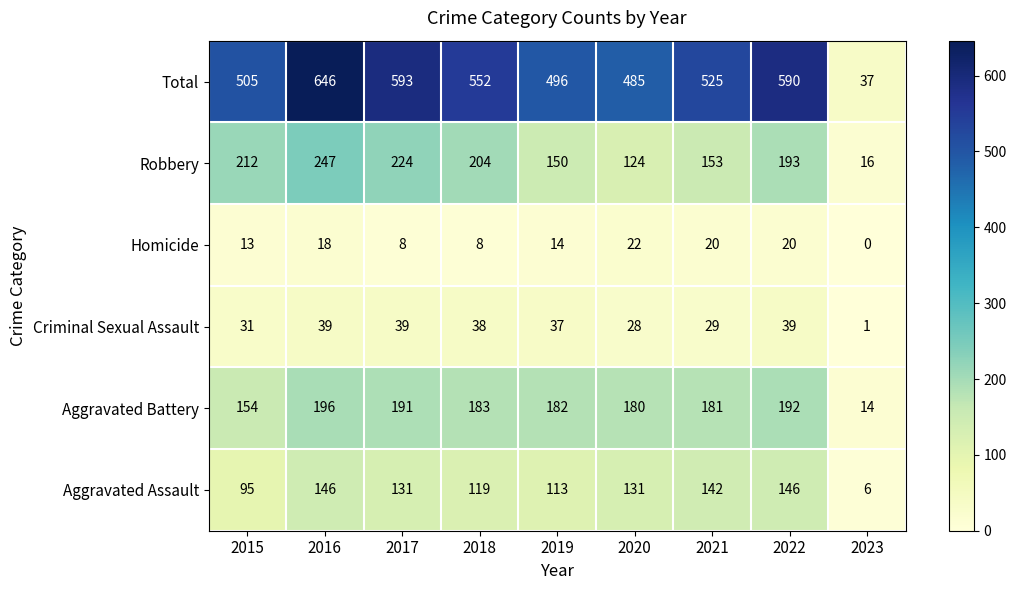

The Aggravated Battery series shows 84 at 2018. True or false?

False